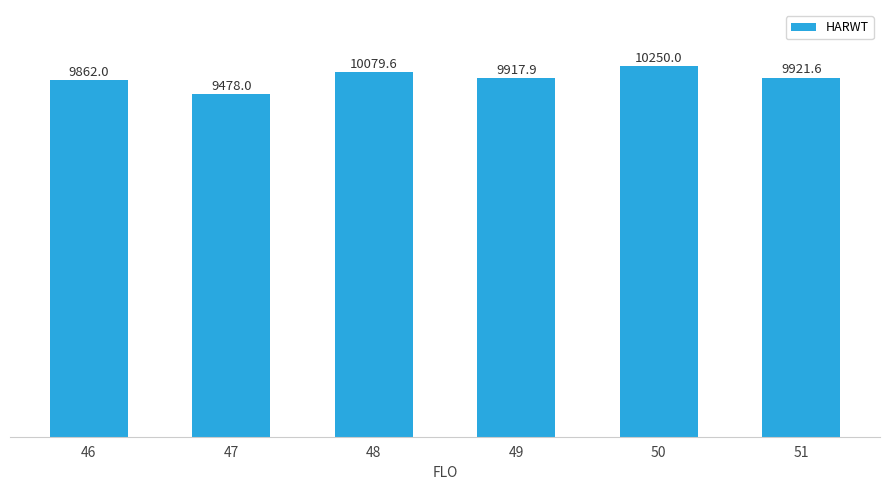

True or false: the data shows 17572.7 at 48.

False